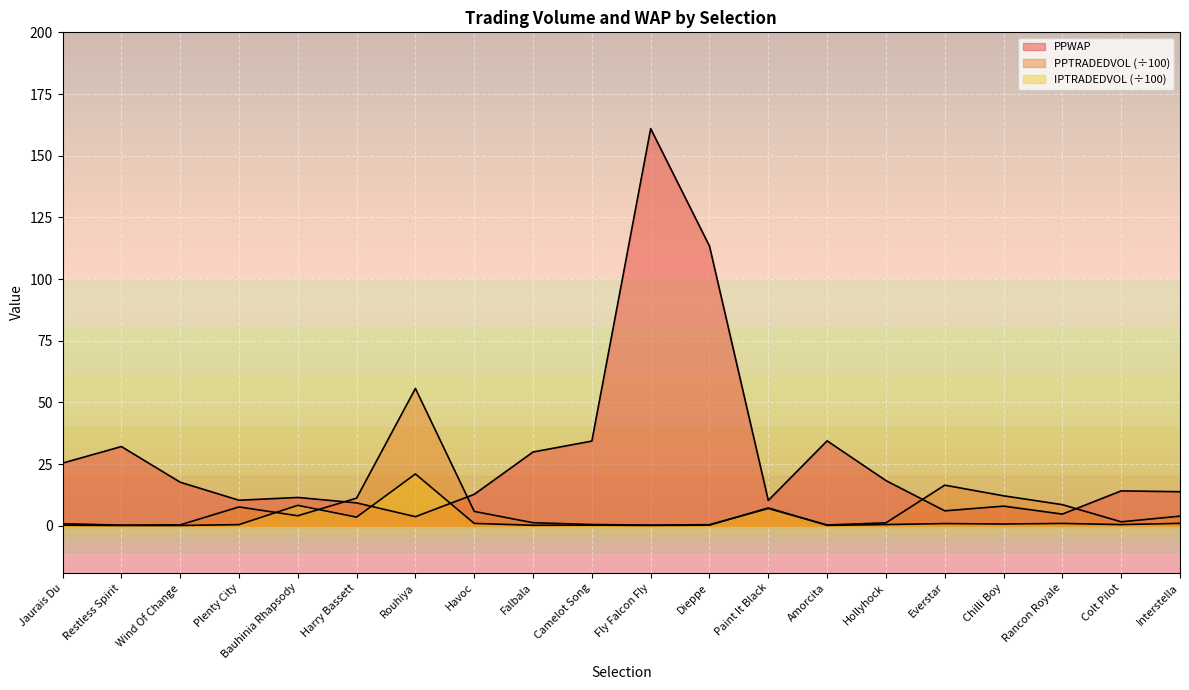

Is it true that PPWAP equals 13.8 at Interstella?

True